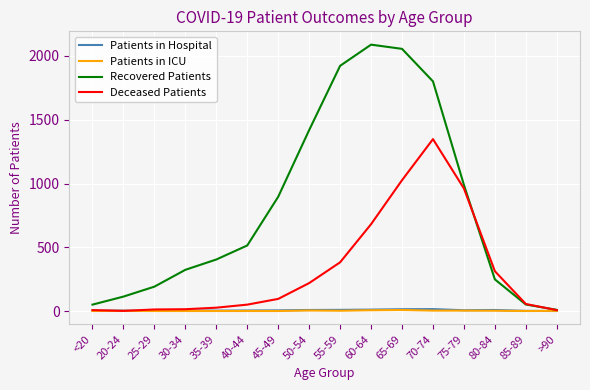

What is the difference between the highest and lowest values at 80-84?

310